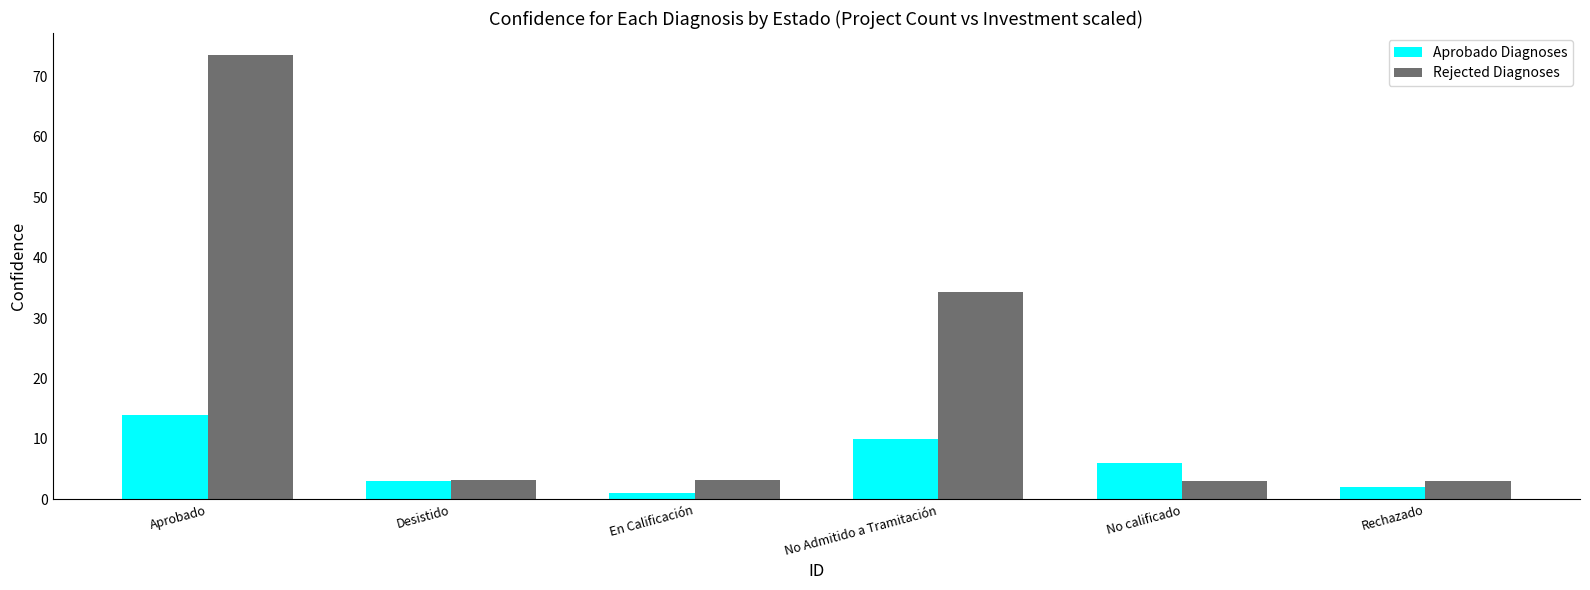

Read the Aprobado Diagnoses value at Desistido.

3.0